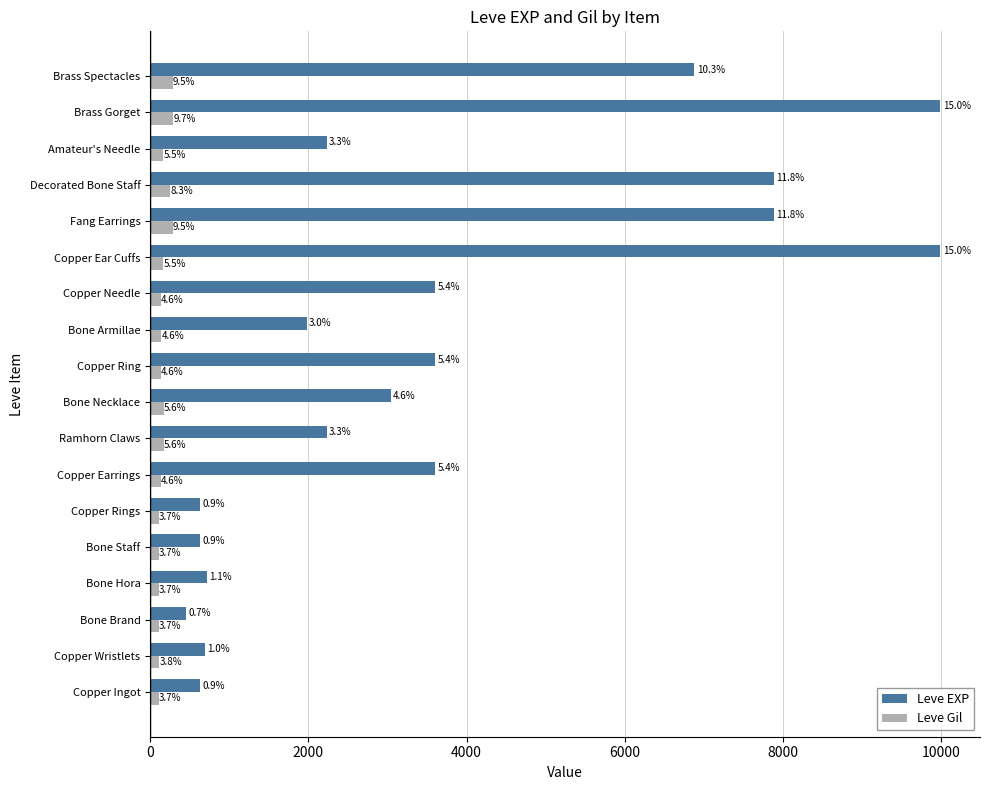

What are all the series names shown in the legend?

Leve EXP, Leve Gil